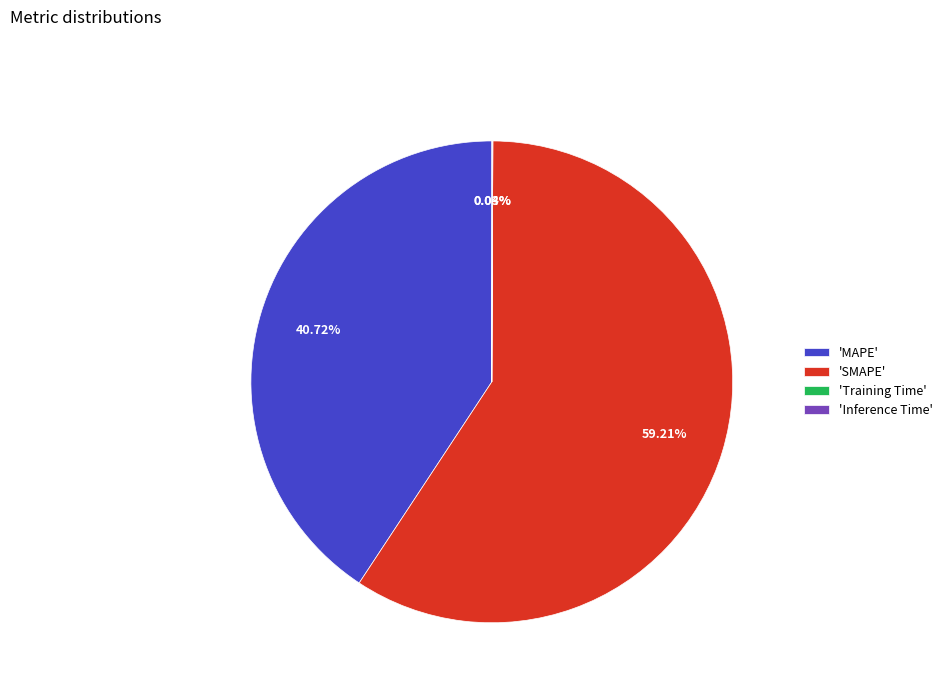

Which category has the biggest portion of the pie?

'SMAPE'